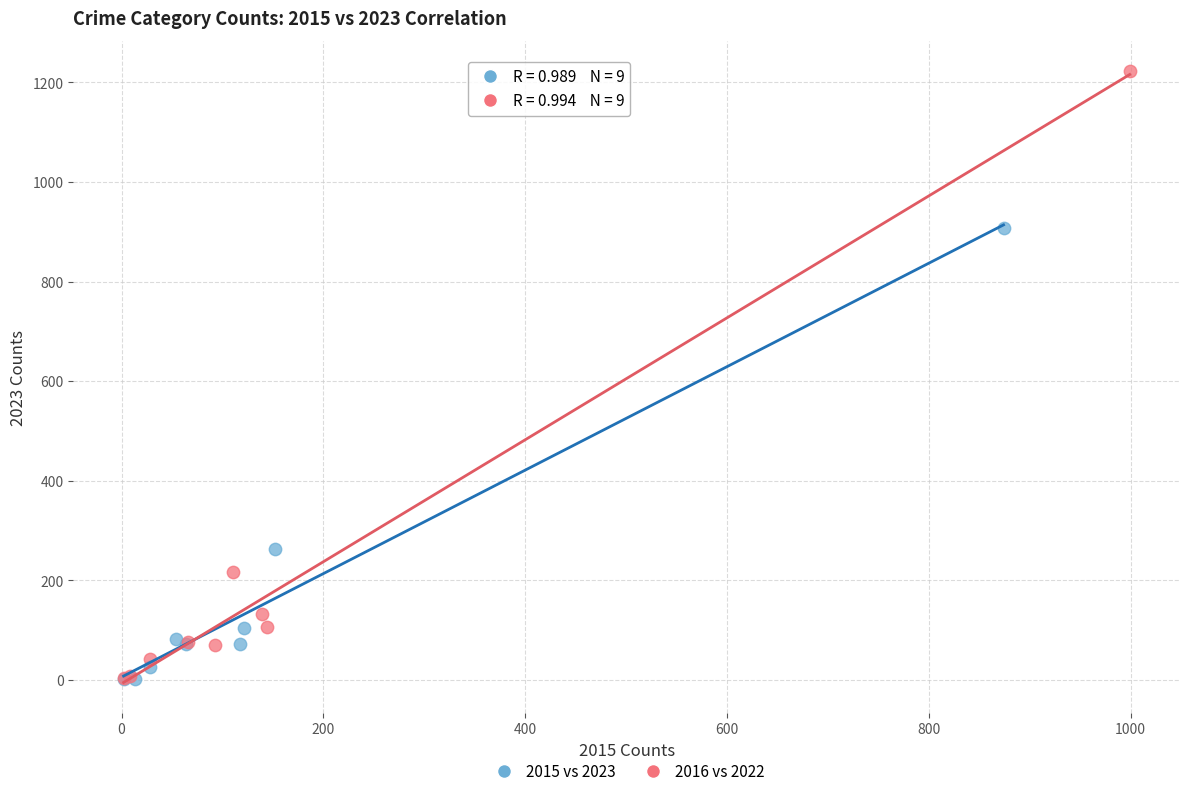

Which series reaches the maximum Y coordinate?

2016 vs 2022